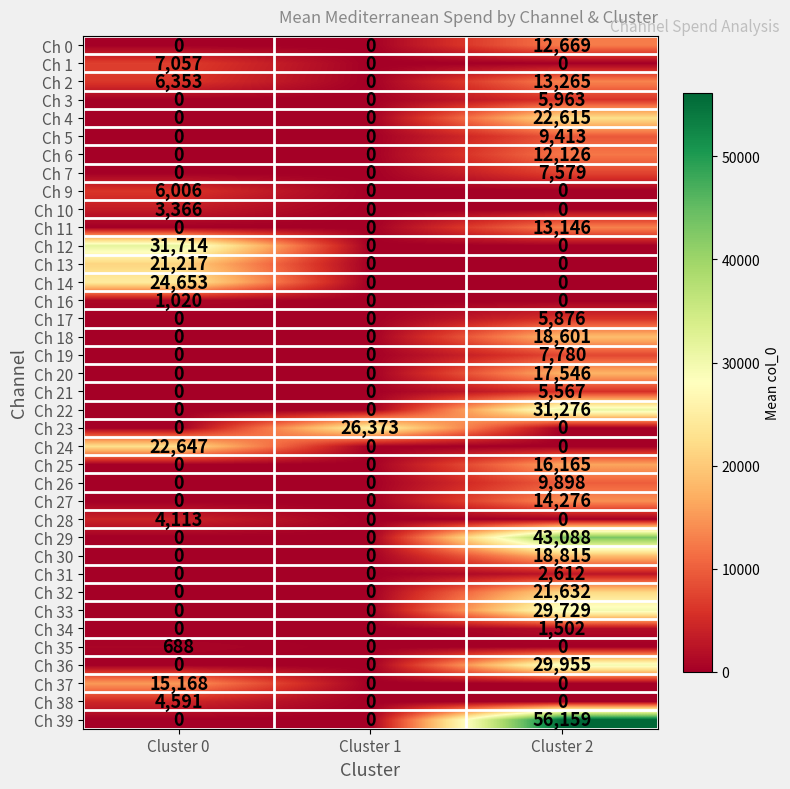

What is the difference between the highest and lowest values at Cluster 2?

56159